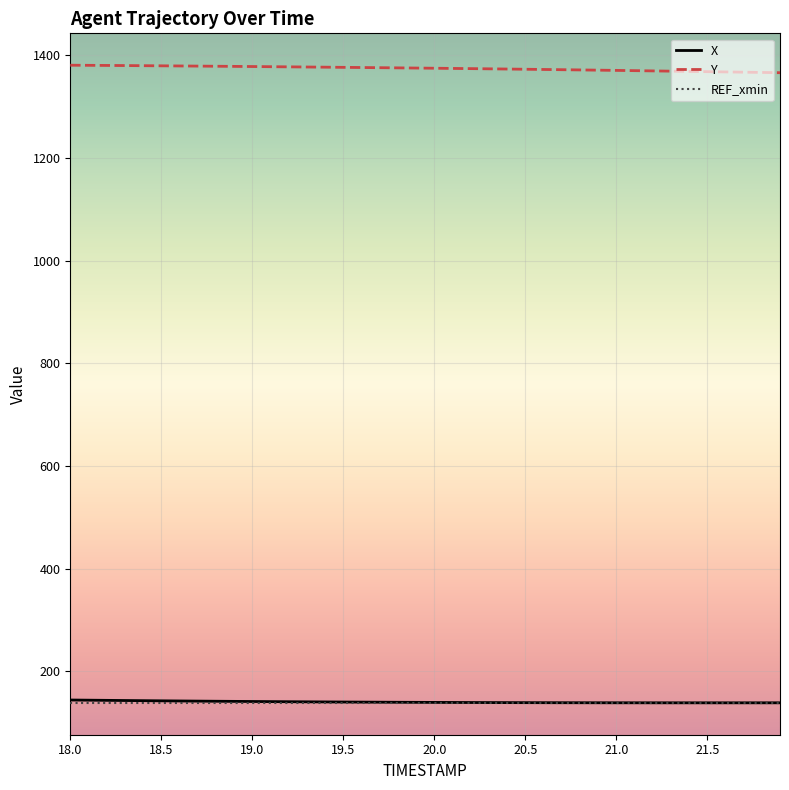

What is the maximum value for REF_xmin?

138.8